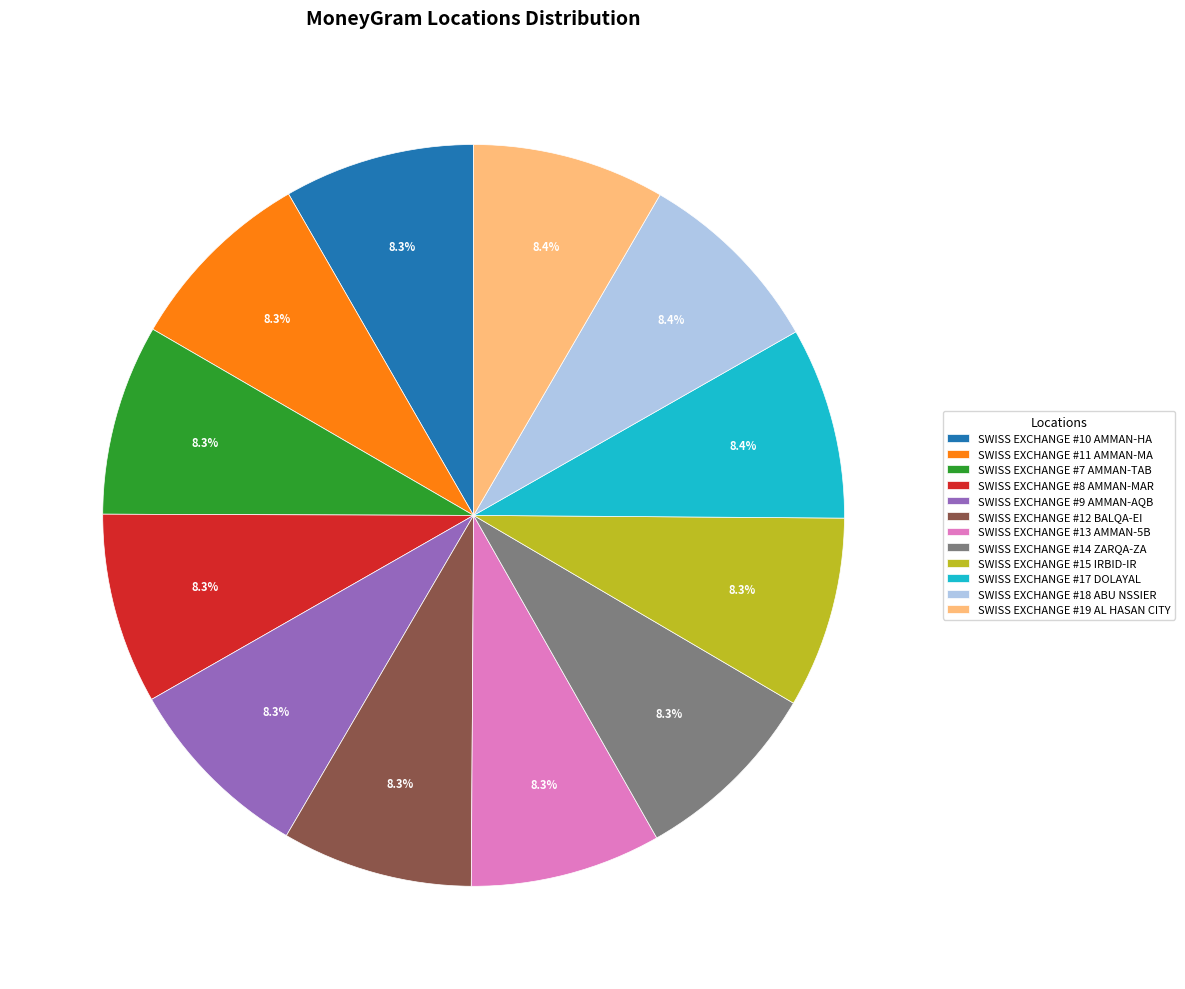

How many slices are in this pie chart?

12